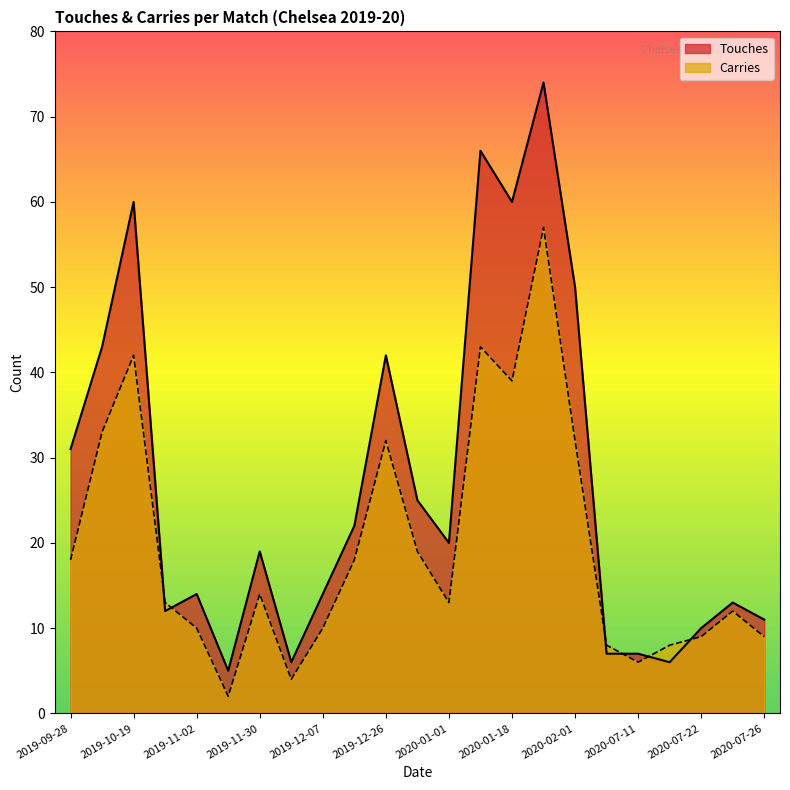

What is the value of the Carries point at the 3rd from the left?

42